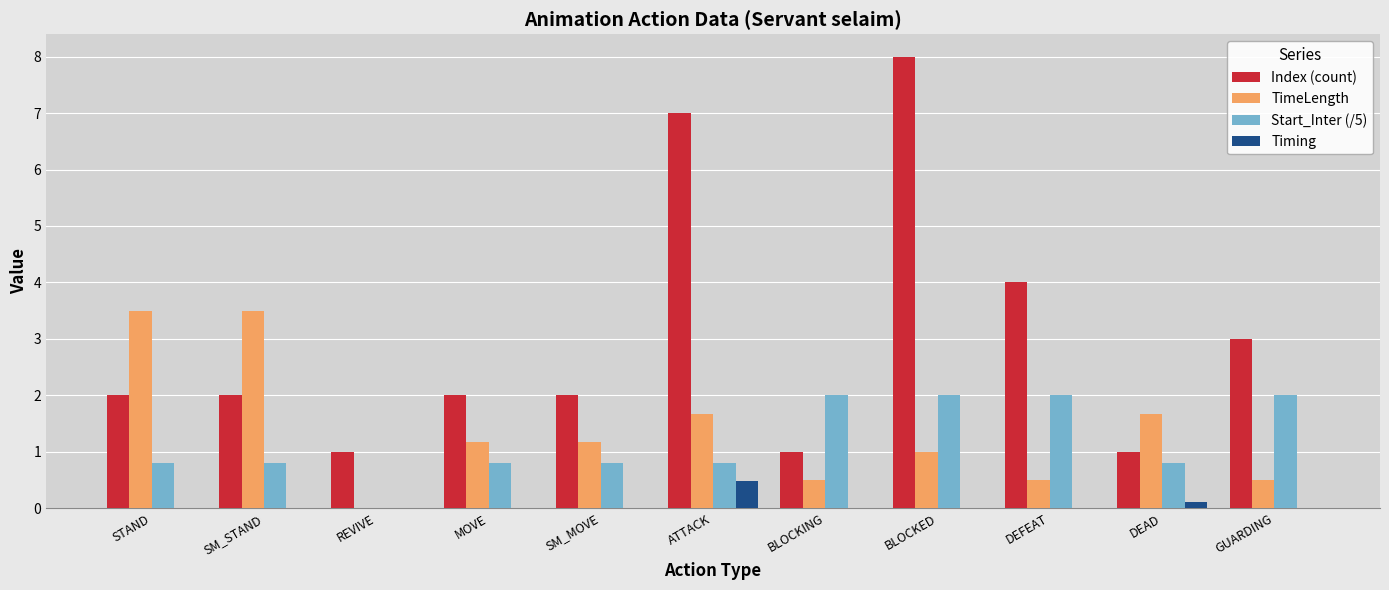

At which category is the sum across all series the highest?

BLOCKED